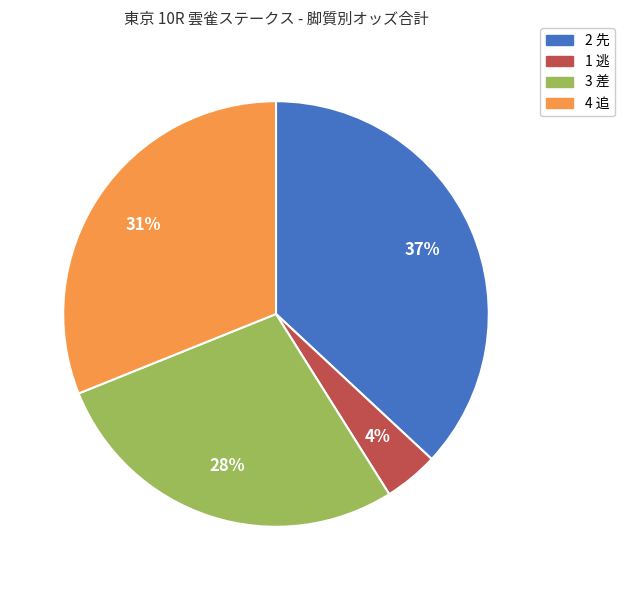

Is there any slice that represents more than half of the pie?

No